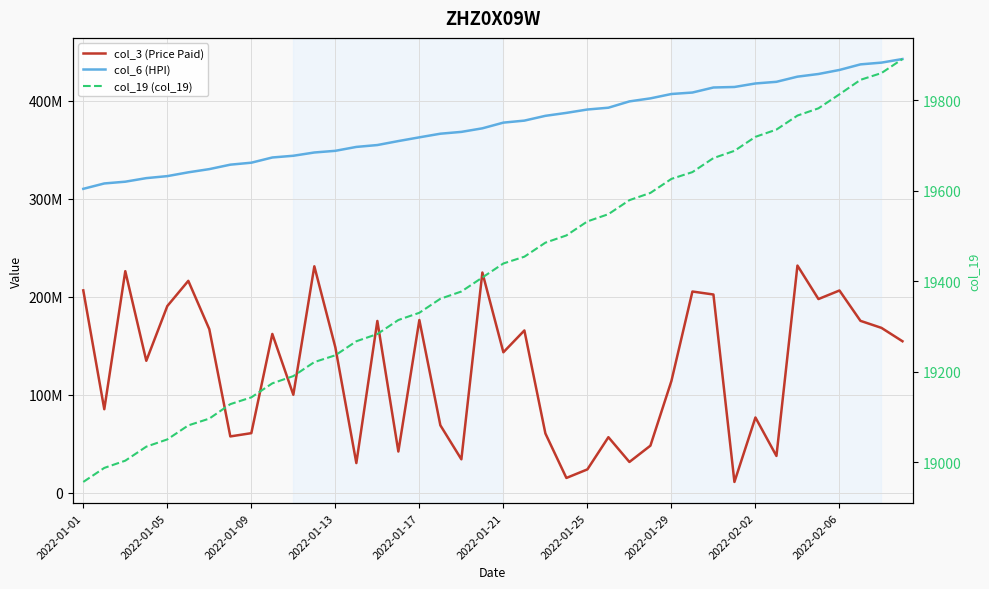

What is the maximum value shown in the chart?

442560143